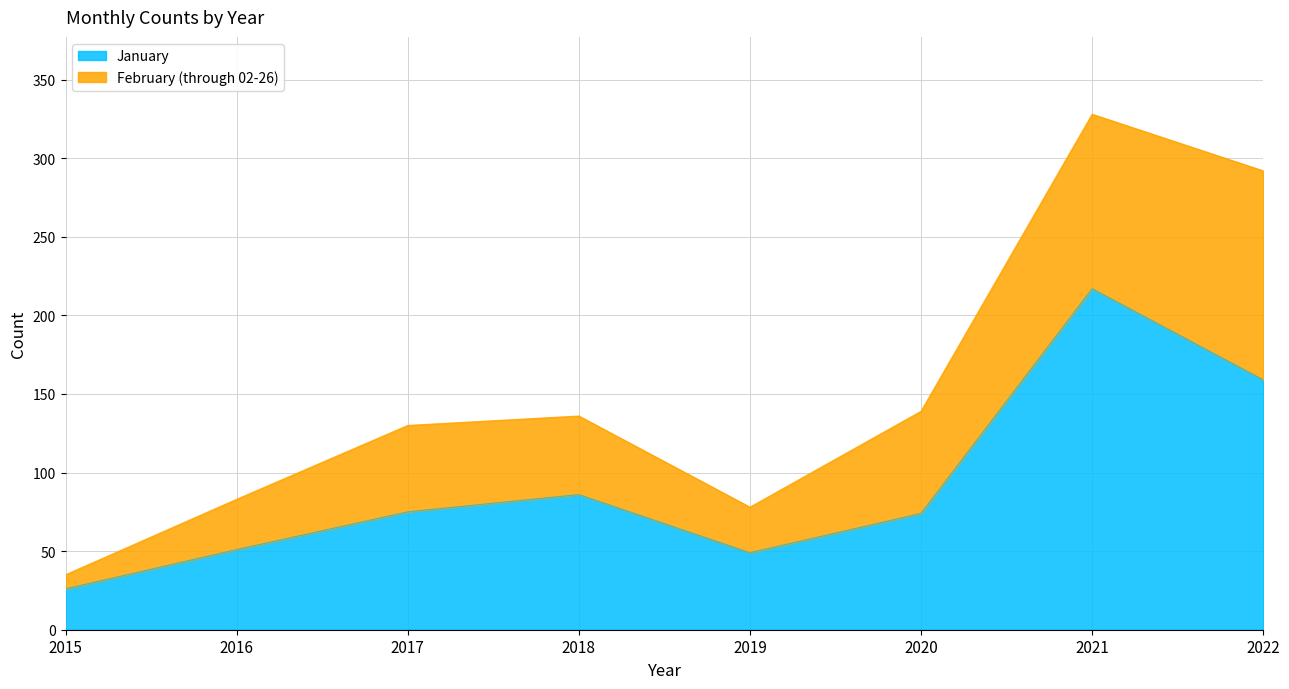

What is the change in value from 2015 to 2016?

+25